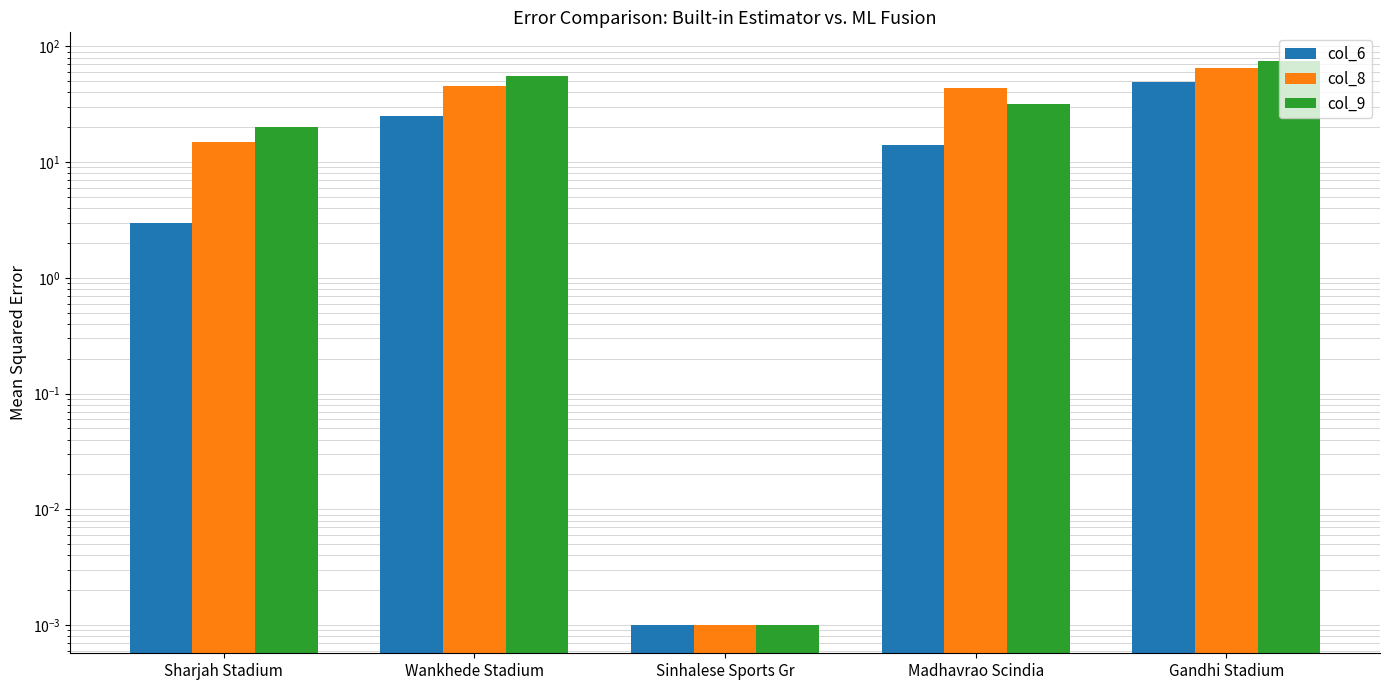

How many groups of bars are there?

5